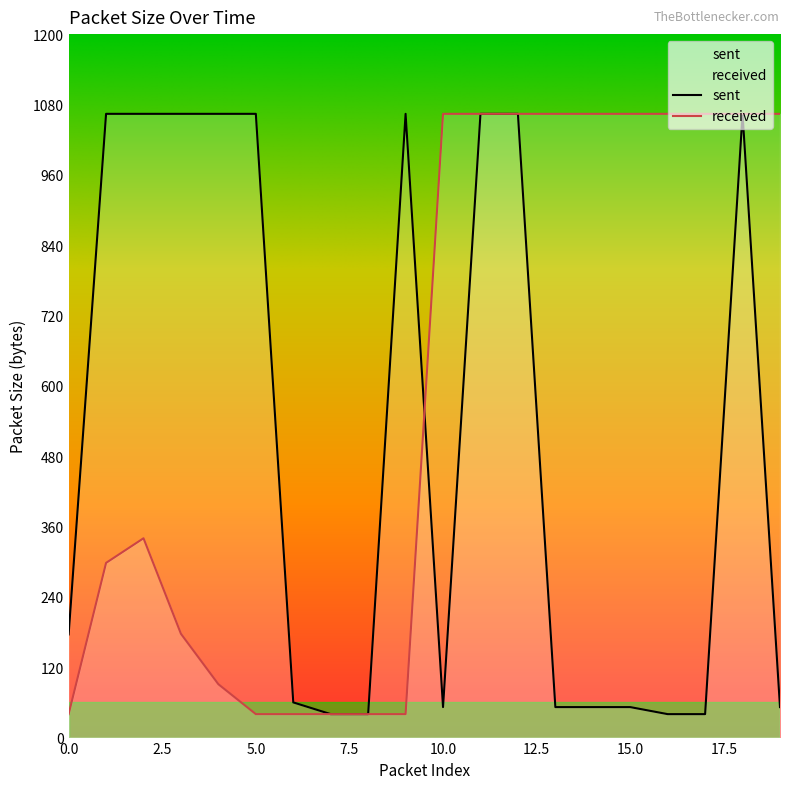

What is the approximate value of sent at 13?

52